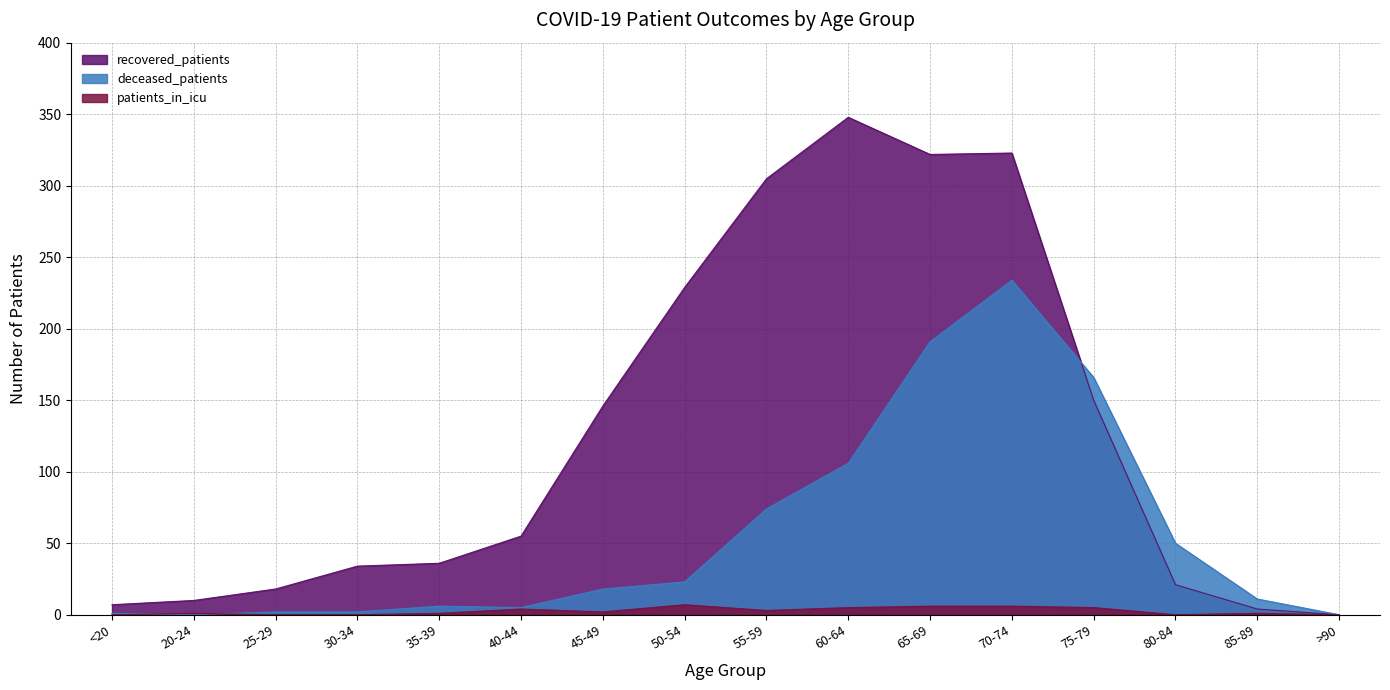

Reading left to right, transcribe all the data shown in this chart.

recovered_patients: <20=7	20-24=10	25-29=18	30-34=34	35-39=36	40-44=55	45-49=146	50-54=229	55-59=305	60-64=348	65-69=322	70-74=323	75-79=150	80-84=21	85-89=4	>90=0
deceased_patients: <20=1	20-24=0	25-29=2	30-34=2	35-39=6	40-44=5	45-49=18	50-54=23	55-59=74	60-64=106	65-69=191	70-74=234	75-79=166	80-84=50	85-89=11	>90=0
patients_in_icu: <20=0	20-24=1	25-29=0	30-34=0	35-39=1	40-44=4	45-49=2	50-54=7	55-59=3	60-64=5	65-69=6	70-74=6	75-79=5	80-84=0	85-89=1	>90=0